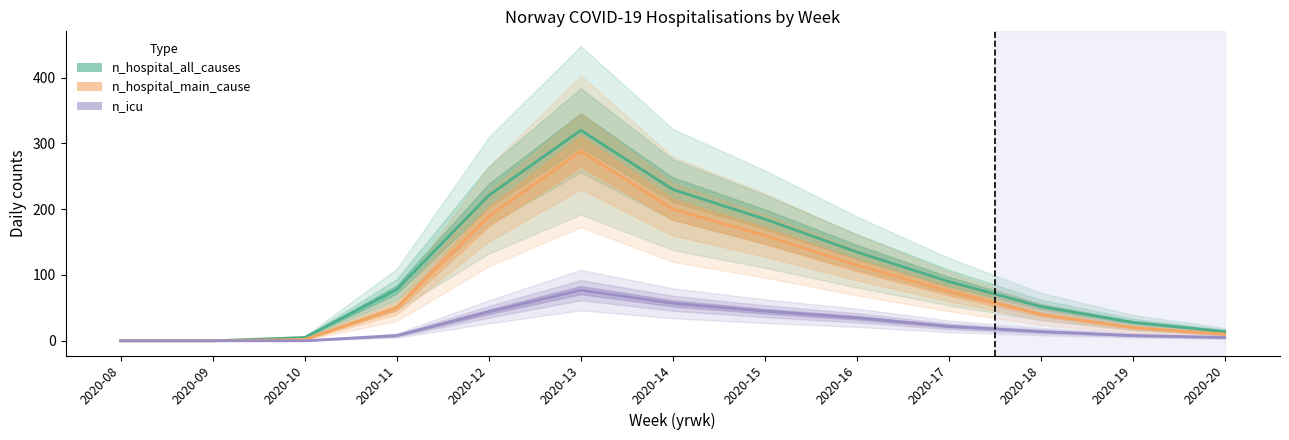

Which category has the lowest value in the n_hospital_main_cause series?

2020-08